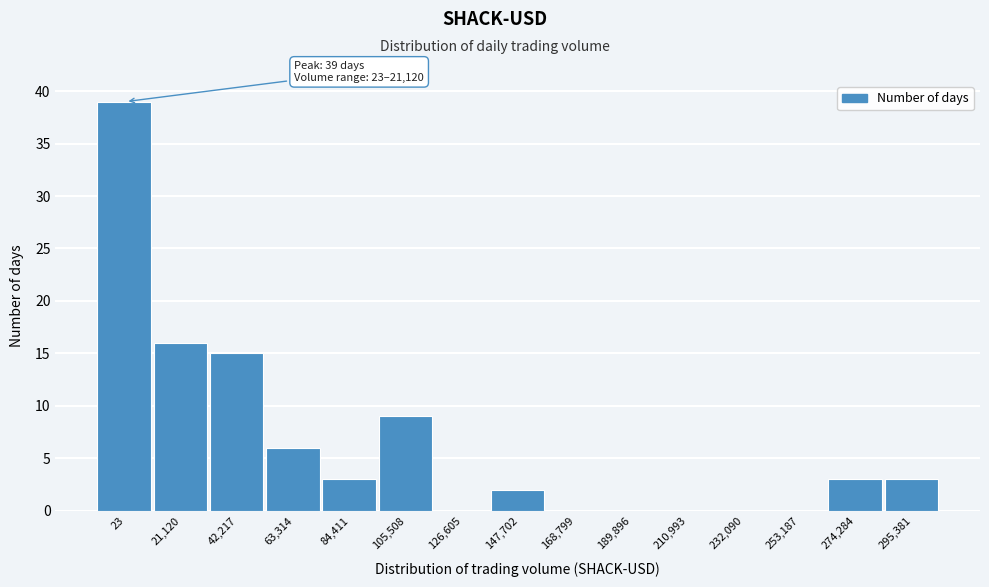

Reading left to right, extract all data points from this chart.

23=39	21,120=16	42,217=15	63,314=6	84,411=3	105,508=9	126,605=0	147,702=2	168,799=0	189,896=0	210,993=0	232,090=0	253,187=0	274,284=3	295,381=3